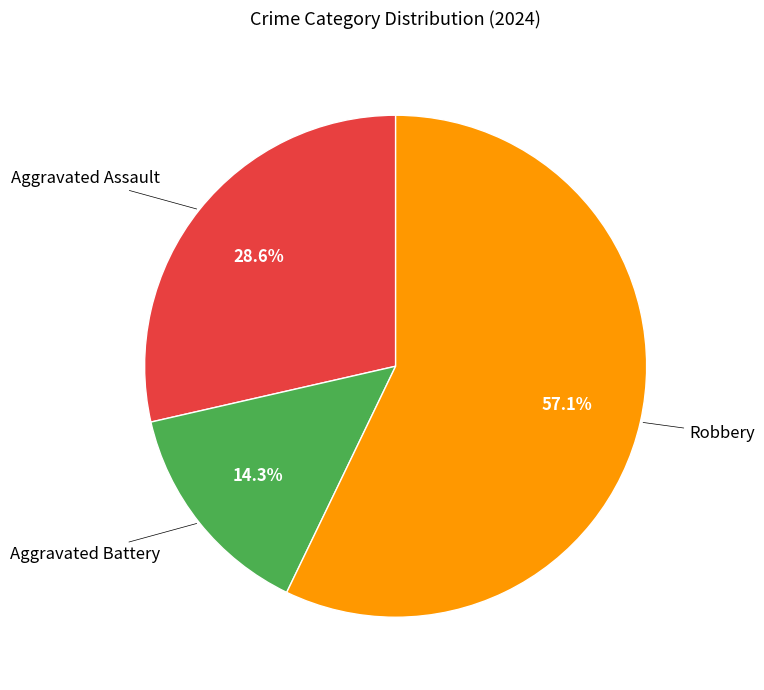

How many segments does this pie chart have?

3